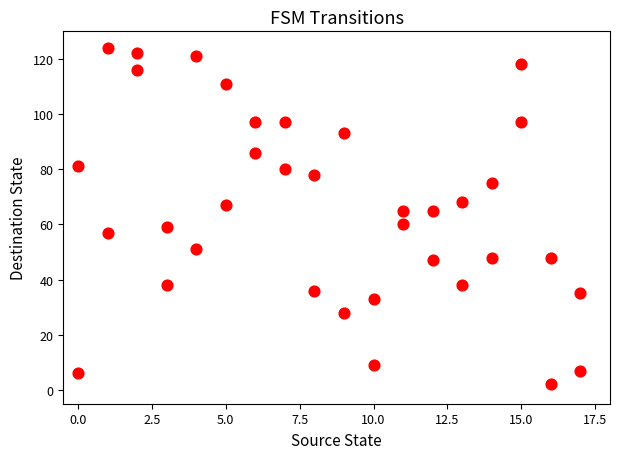

What is the range of X values (max minus min)?

17